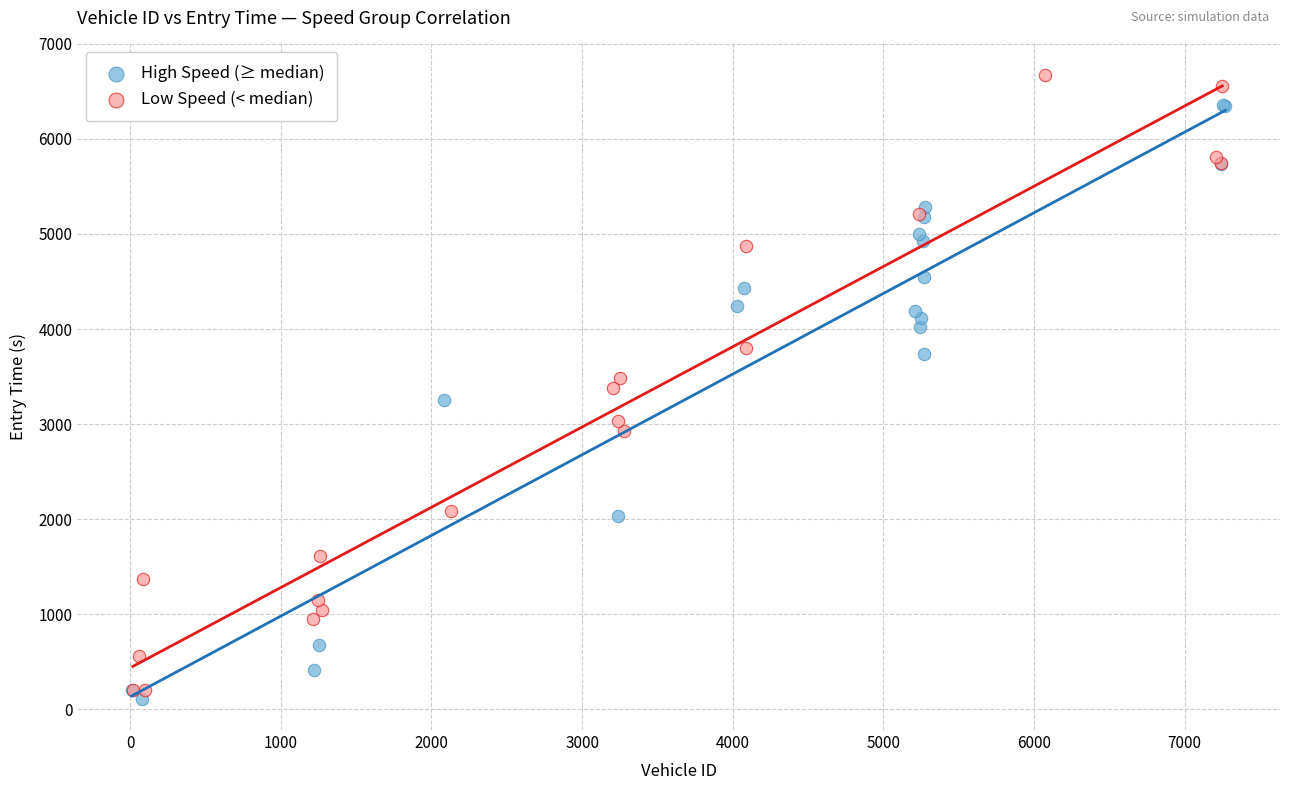

Which series reaches the minimum Y coordinate?

High Speed (≥ median)